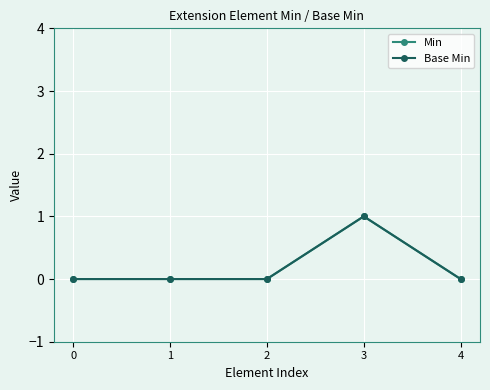

Does the chart have visible grid lines?

Yes